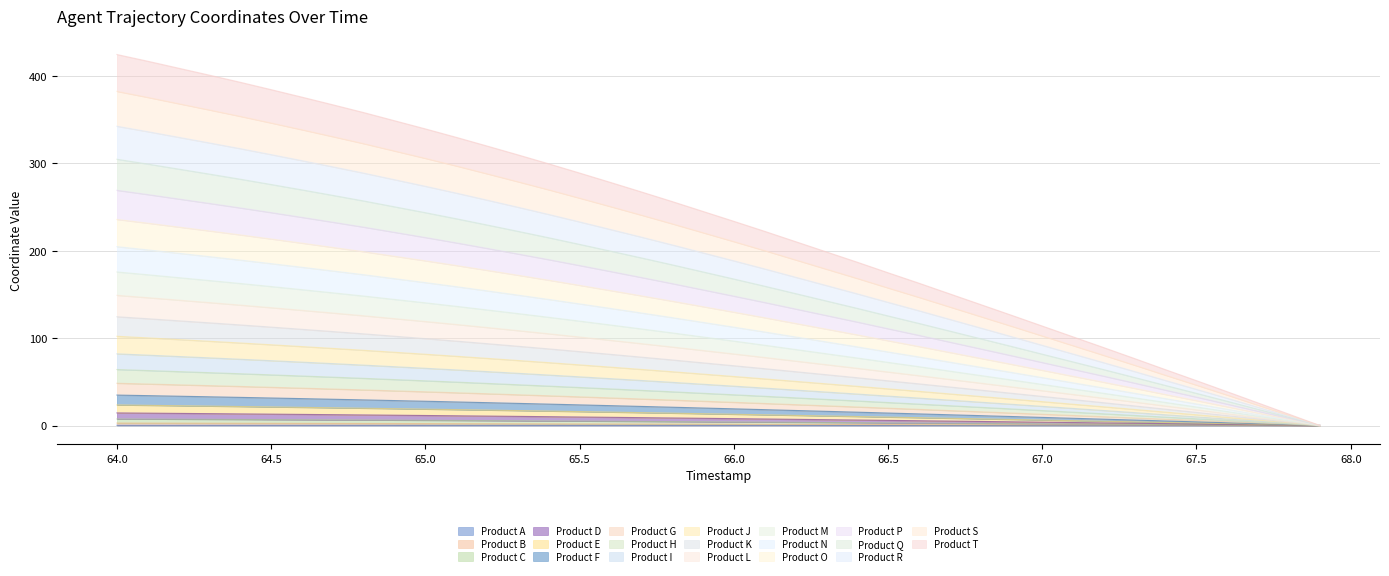

Does the chart display data point markers on the line(s)?

No